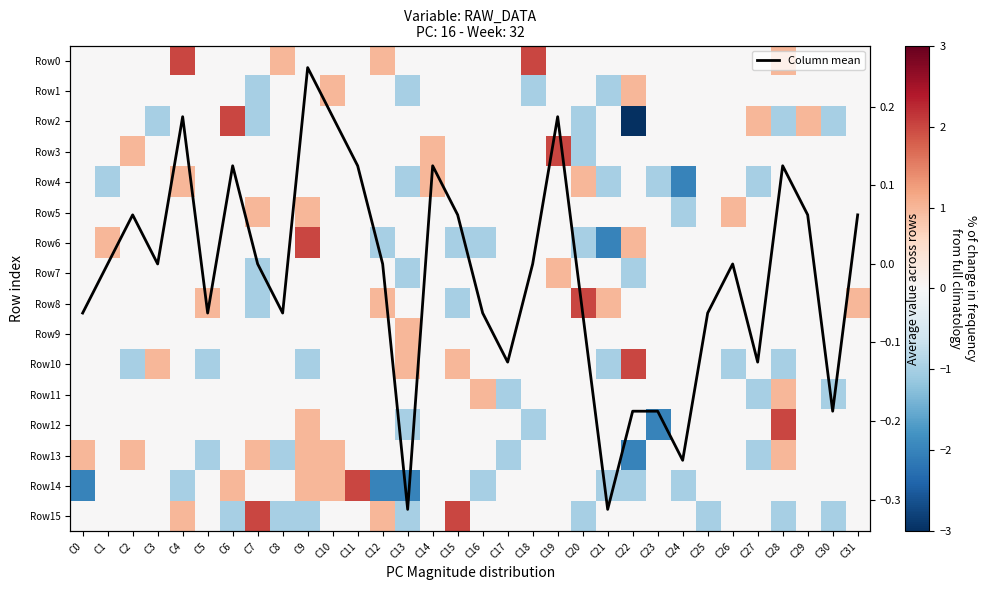

At which category is the sum across all series the highest?

C9